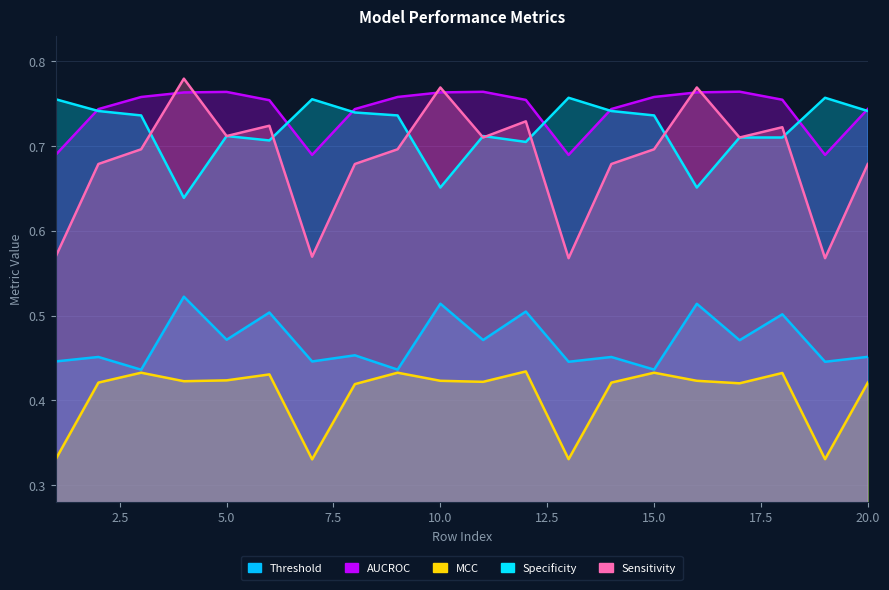

What is the difference between the maximum and minimum values in the MCC series?

0.1